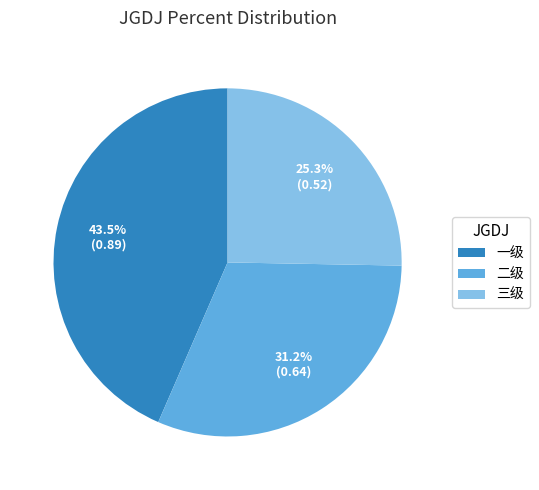

Rank the categories by value from lowest to highest.

三级, 二级, 一级